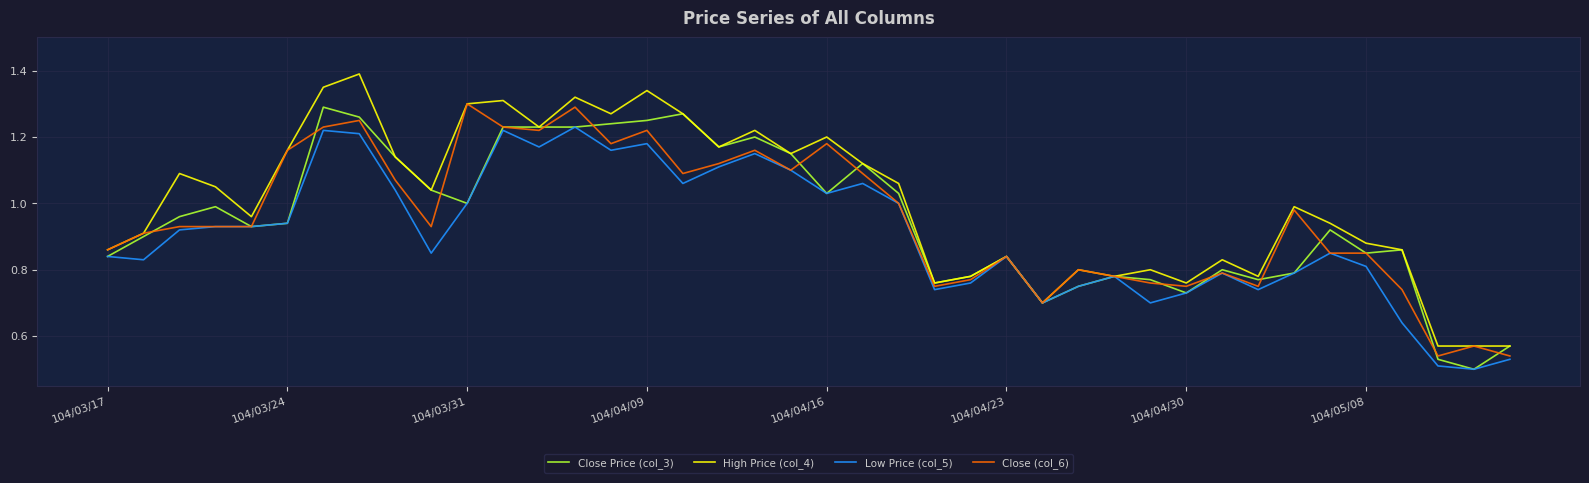

Which series has the widest spread of values?

High Price (col_4)